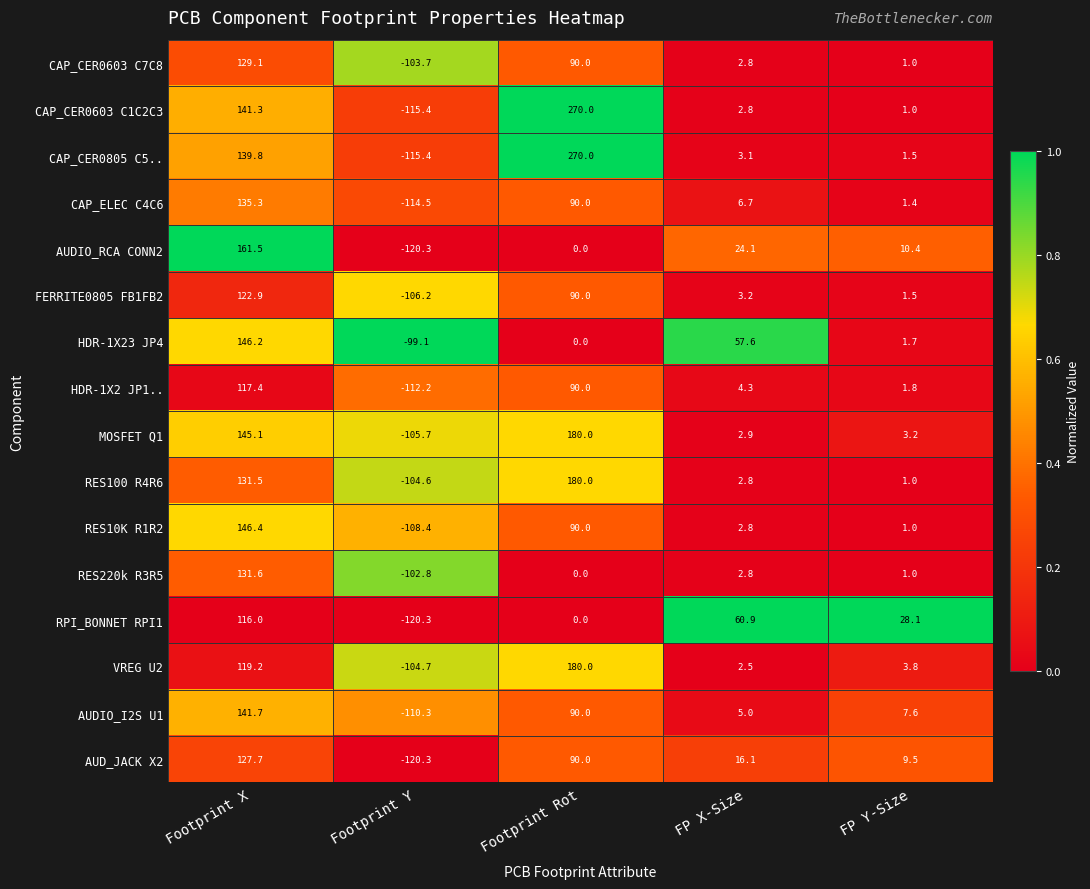

What is the maximum value shown in the chart?

270.0